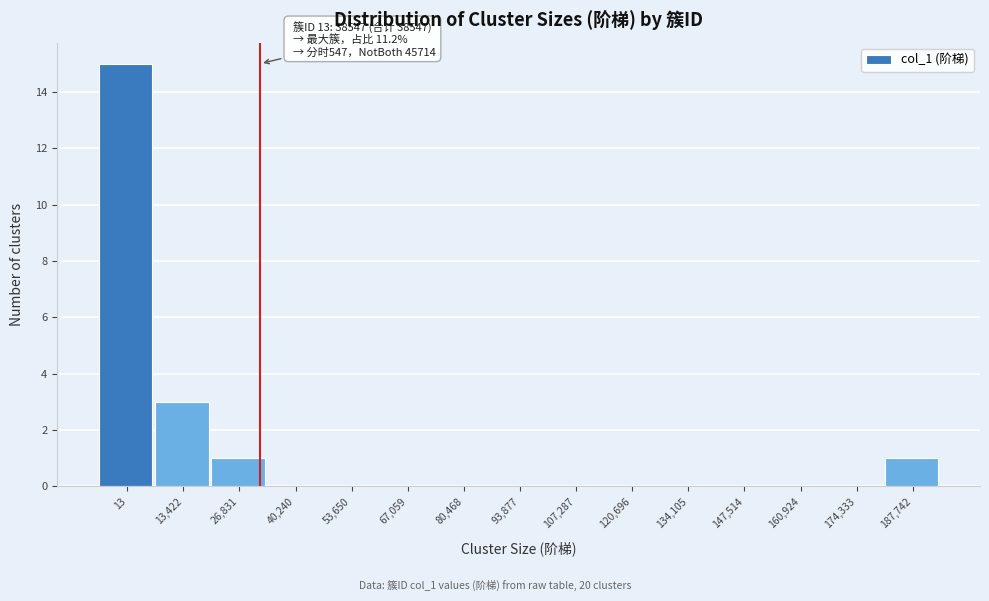

Reading left to right, transcribe all the data shown in this chart.

13=15	13,422=3	26,831=1	40,240=0	53,650=0	67,059=0	80,468=0	93,877=0	107,287=0	120,696=0	134,105=0	147,514=0	160,924=0	174,333=0	187,742=1